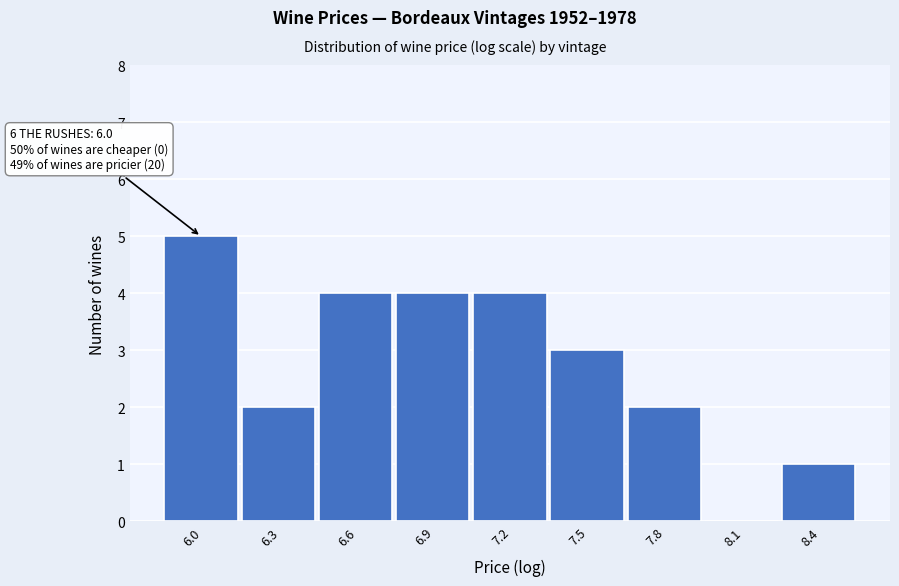

Reading left to right, what are all the values shown in this chart?

6.0=5	6.3=2	6.6=4	6.9=4	7.2=4	7.5=3	7.8=2	8.1=0	8.4=1